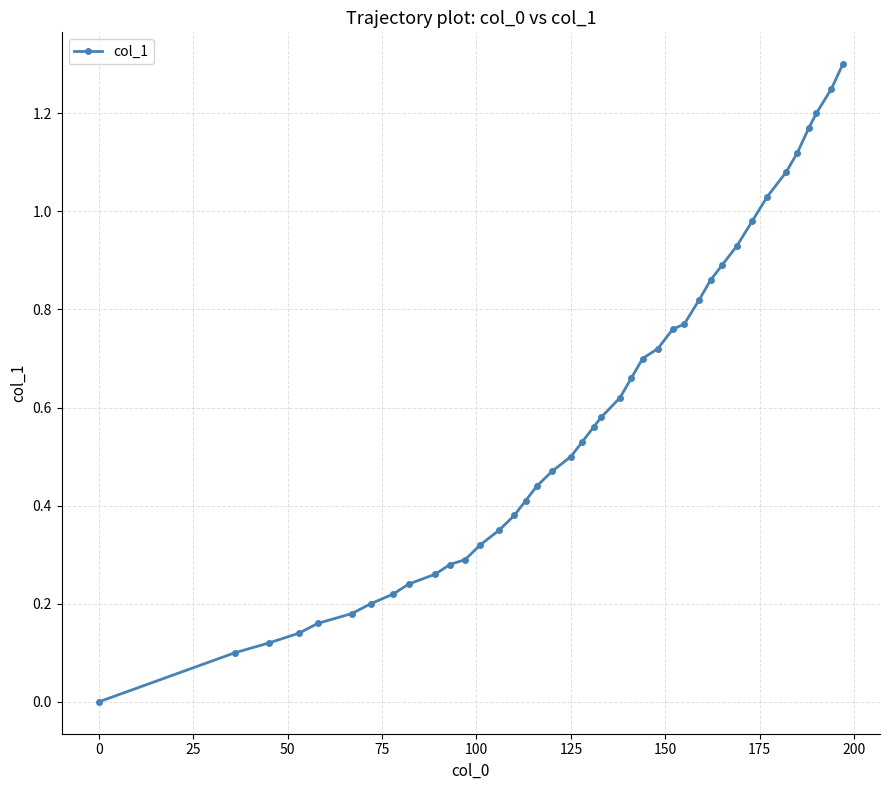

What is the difference between the maximum and minimum values?

1.3